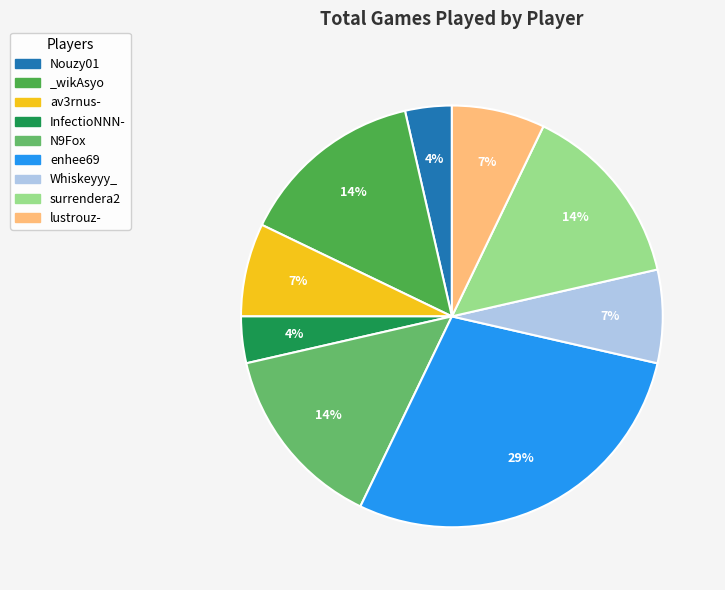

How many slices are in this pie chart?

9